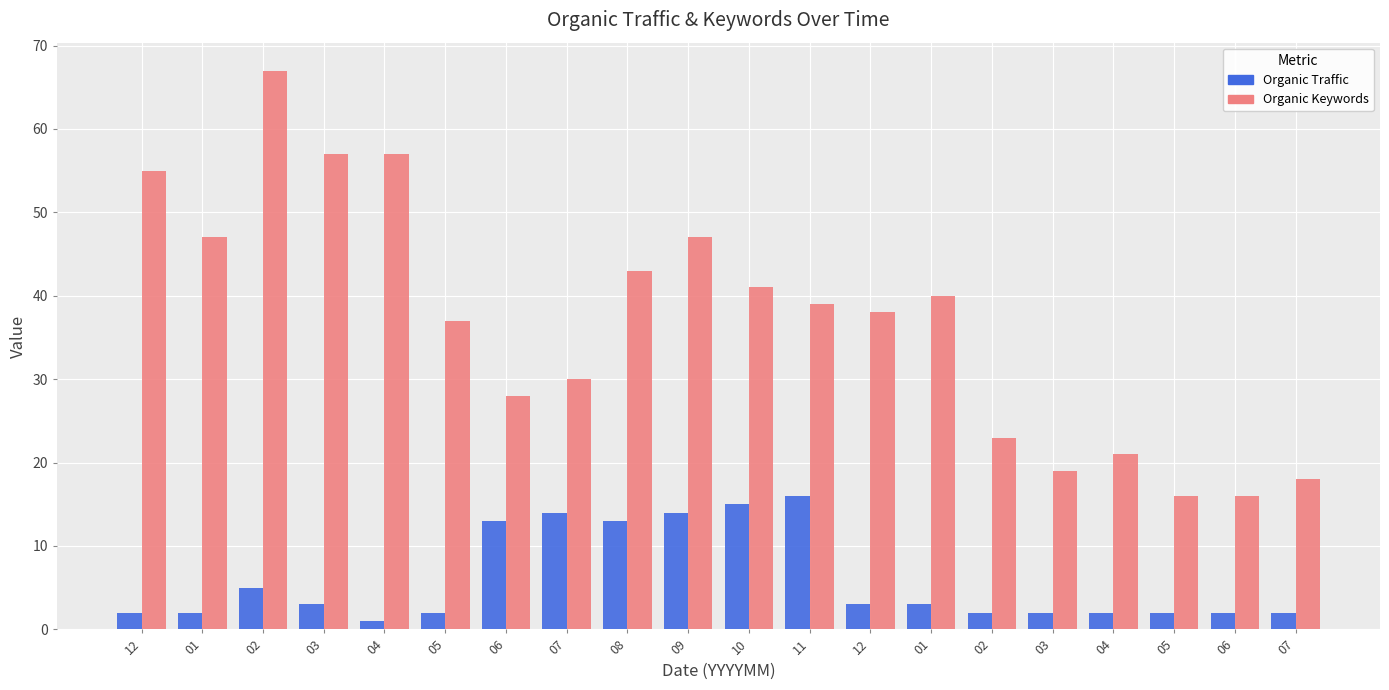

What is the label of the 20th bar from the left?

07